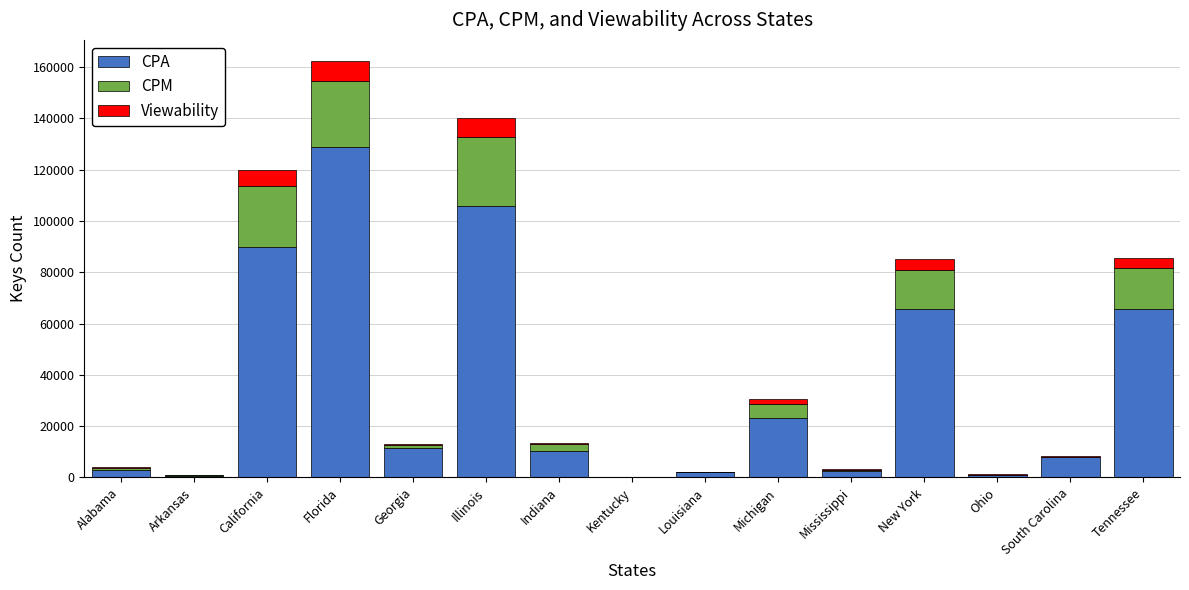

Read the CPA value at Illinois.

105804.9